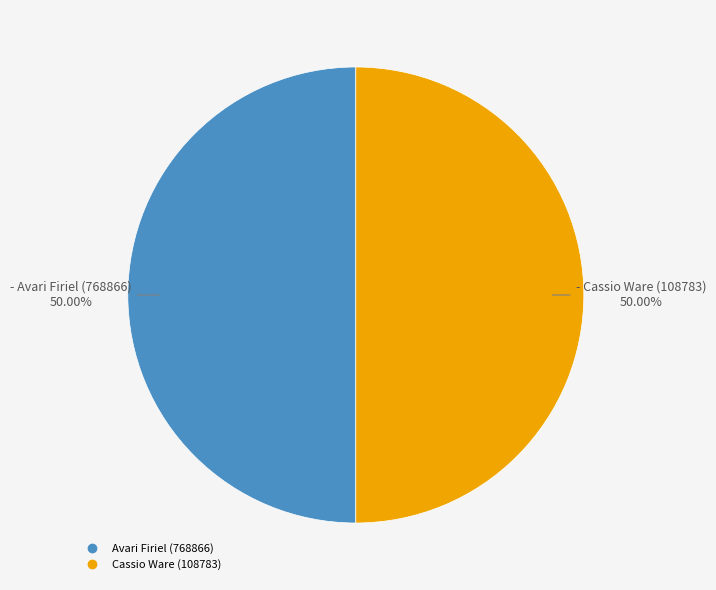

Combined, do Cassio Ware (108783) and Avari Firiel (768866) account for over 50%?

Yes